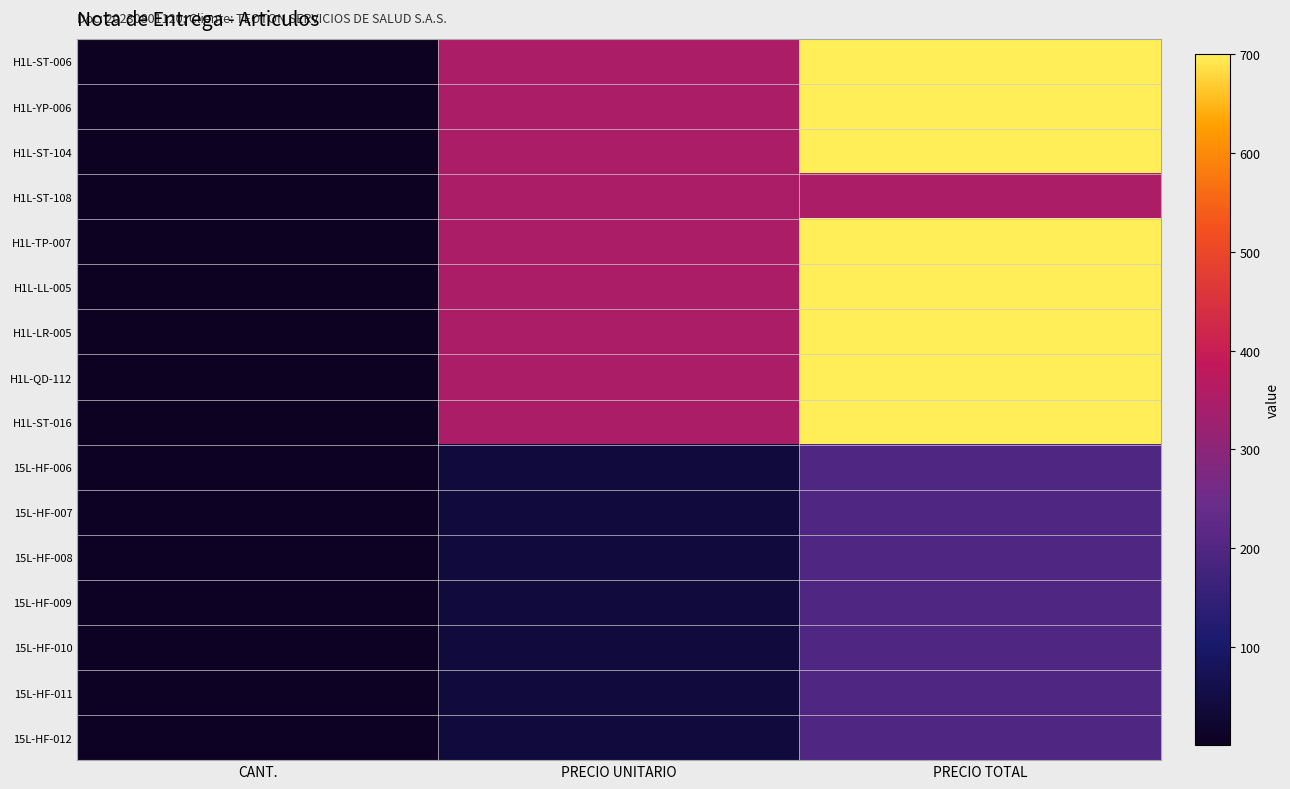

Which series has the largest total across all categories?

H1L-ST-006